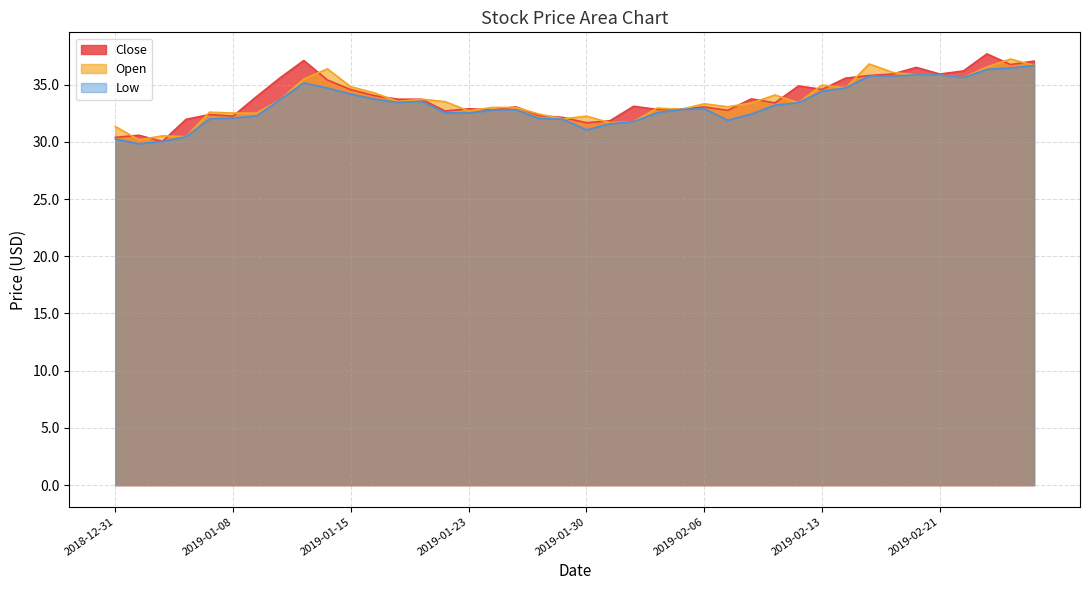

What is the difference between the second highest and second lowest values in the Close series?

6.7